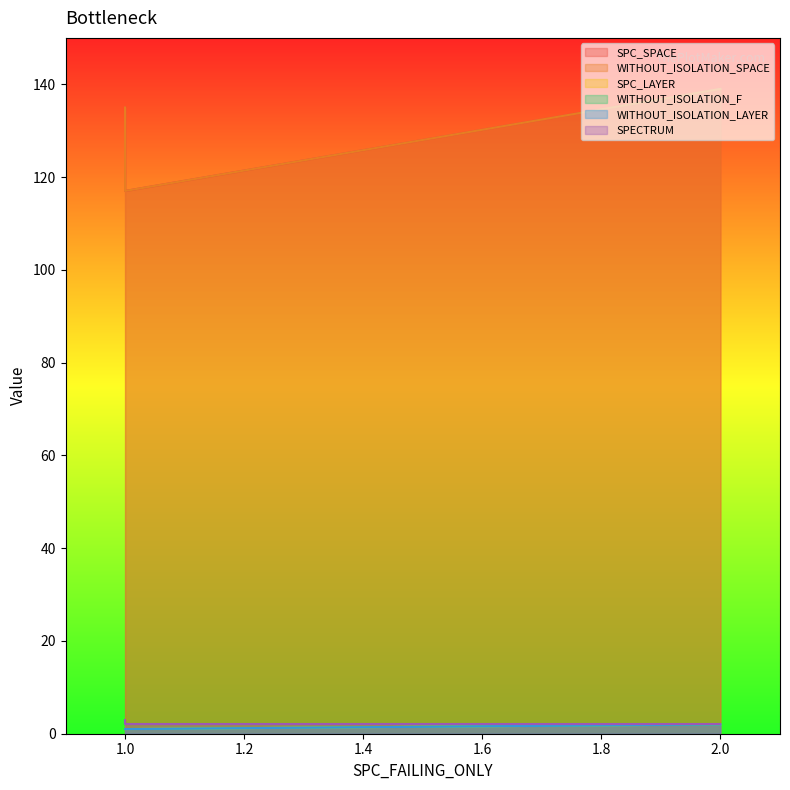

Which category has the highest value in the SPECTRUM series?

1